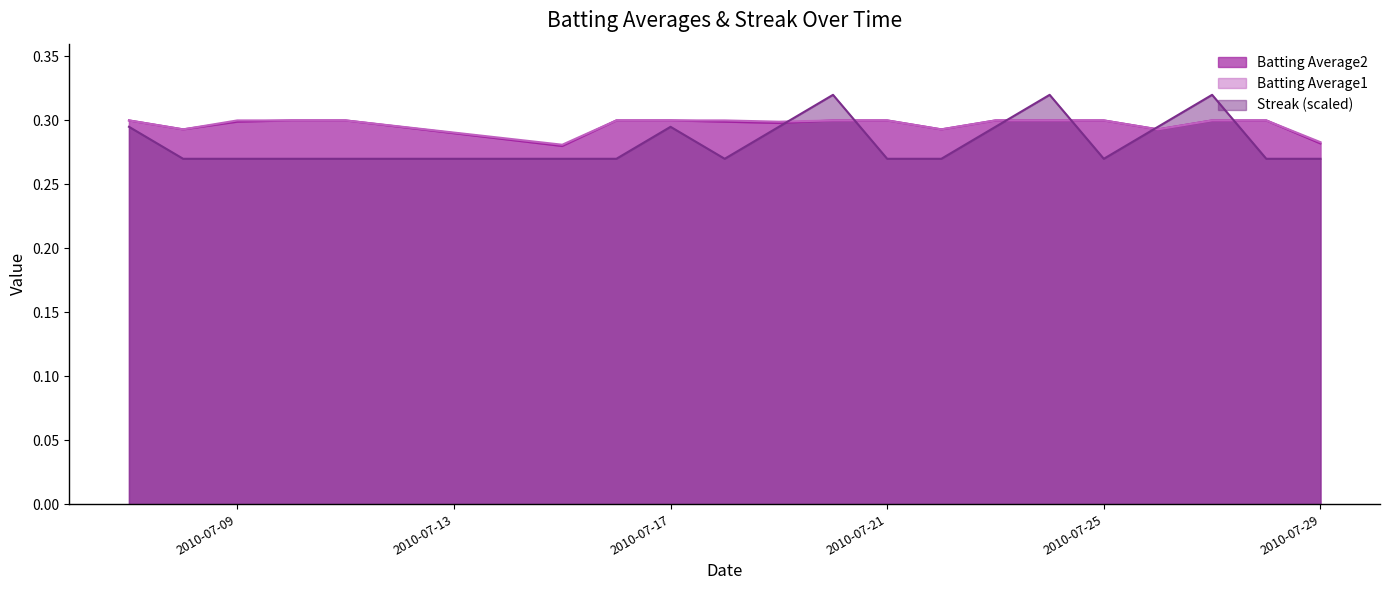

Which category has the highest value across all series?

2010-07-20